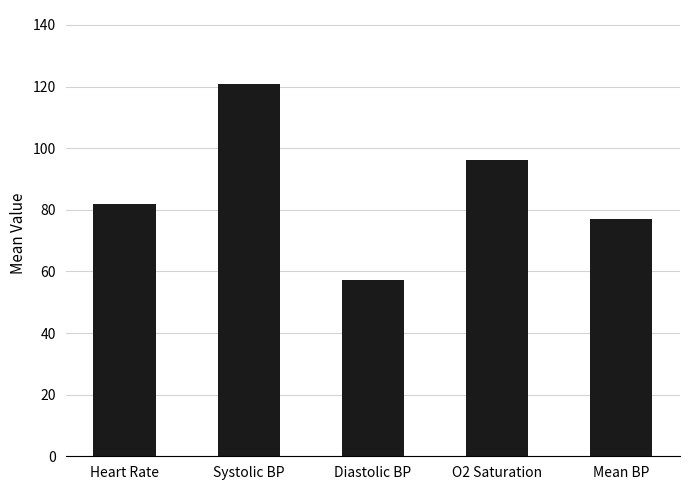

Count the number of values greater than 81.

3